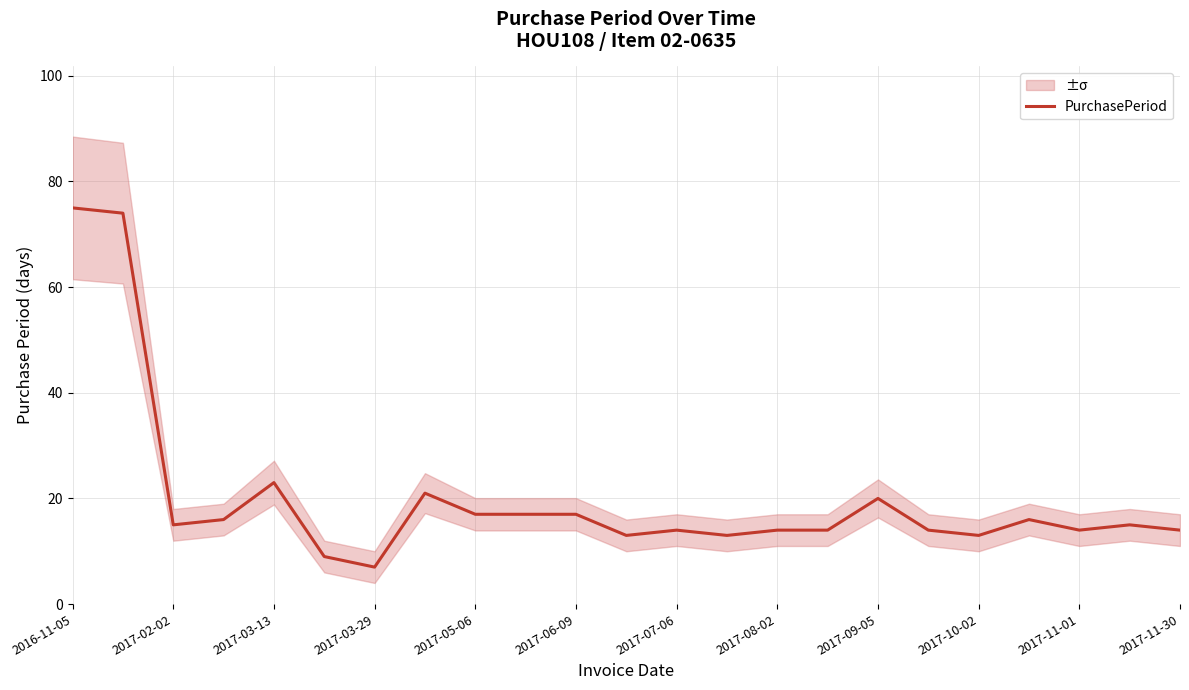

The PurchasePeriod series shows 23 at 2017-03-13. True or false?

True